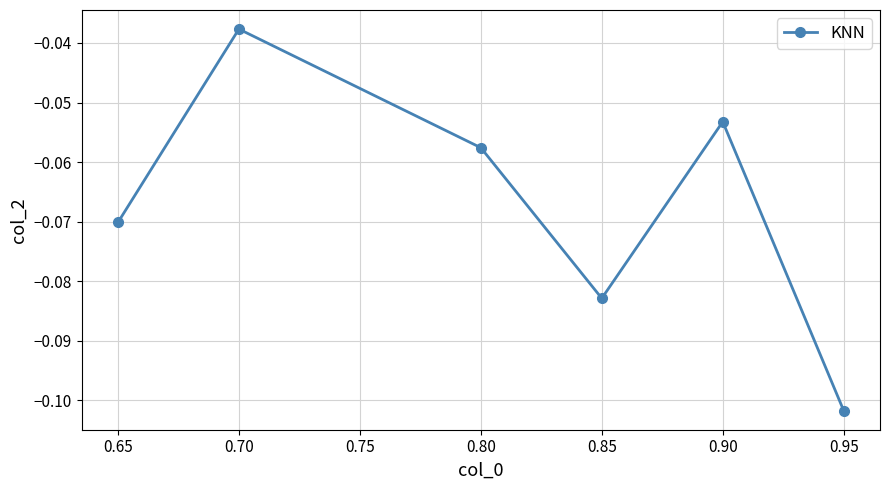

What is the sum of all values?

-0.4